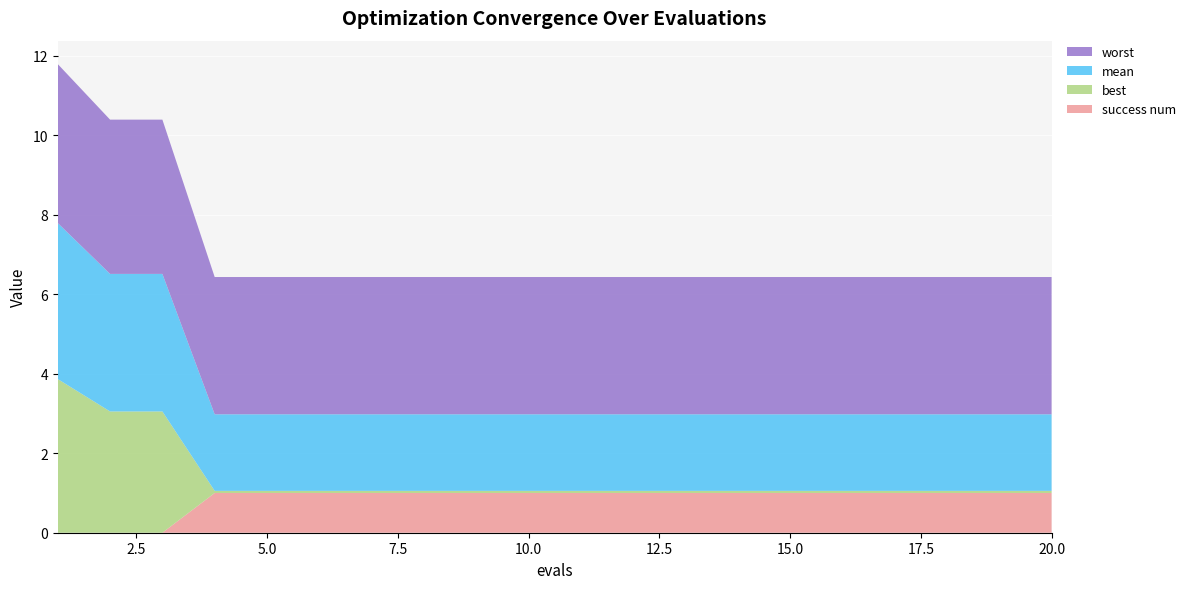

Reading left to right, what are all the values shown in this chart?

mean: 1=3.9	2=3.5	3=3.5	4=1.9	5=1.9	6=1.9	7=1.9	8=1.9	9=1.9	10=1.9	11=1.9	12=1.9	13=1.9	14=1.9	15=1.9	16=1.9	17=1.9	18=1.9	19=1.9	20=1.9
best: 1=3.9	2=3.1	3=3.1	4=0.1	5=0.1	6=0.1	7=0.1	8=0.1	9=0.1	10=0.1	11=0.1	12=0.1	13=0.1	14=0.1	15=0.1	16=0.1	17=0.1	18=0.1	19=0.1	20=0.1
worst: 1=4.0	2=3.9	3=3.9	4=3.5	5=3.5	6=3.5	7=3.5	8=3.5	9=3.5	10=3.5	11=3.5	12=3.5	13=3.5	14=3.5	15=3.5	16=3.5	17=3.5	18=3.5	19=3.5	20=3.5
success num: 1=0.0	2=0.0	3=0.0	4=1.0	5=1.0	6=1.0	7=1.0	8=1.0	9=1.0	10=1.0	11=1.0	12=1.0	13=1.0	14=1.0	15=1.0	16=1.0	17=1.0	18=1.0	19=1.0	20=1.0